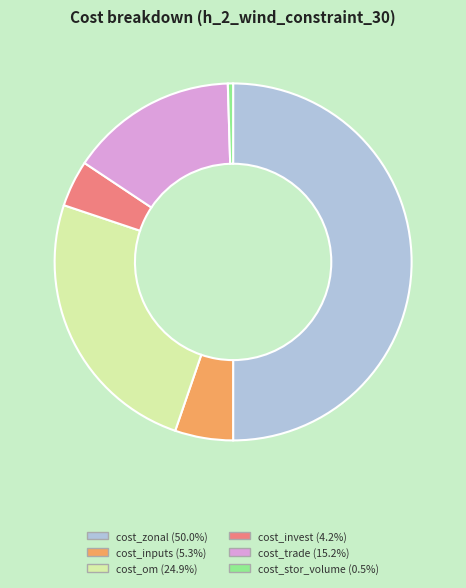

Which has a higher value, cost_trade or cost_om?

cost_om